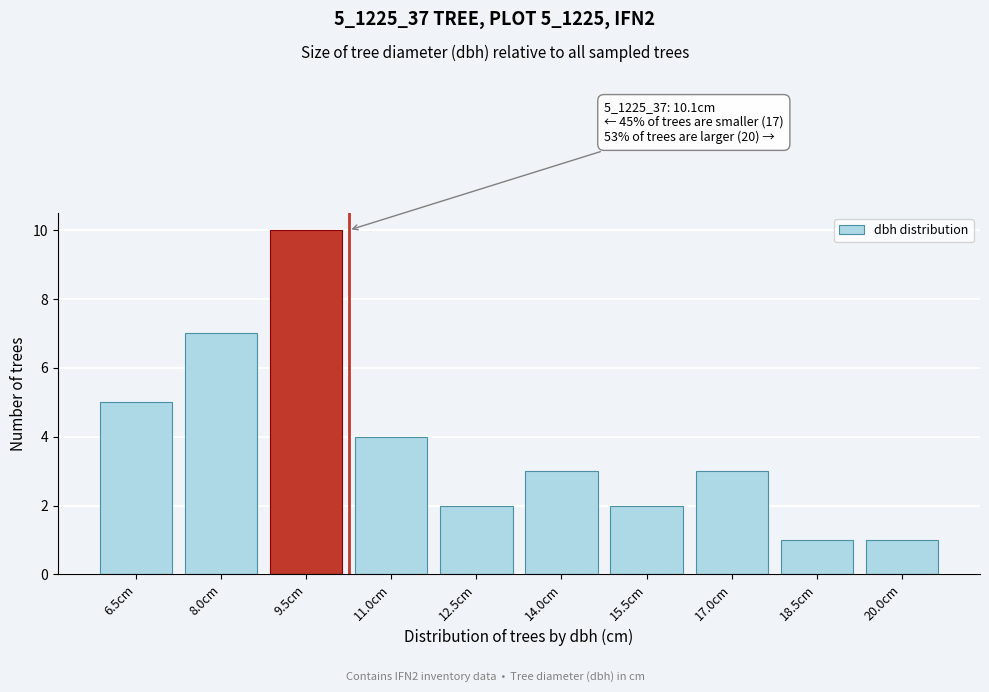

Reading left to right, list all the values displayed in this chart.

6.5cm=5	8.0cm=7	9.5cm=10	11.0cm=4	12.5cm=2	14.0cm=3	15.5cm=2	17.0cm=3	18.5cm=1	20.0cm=1